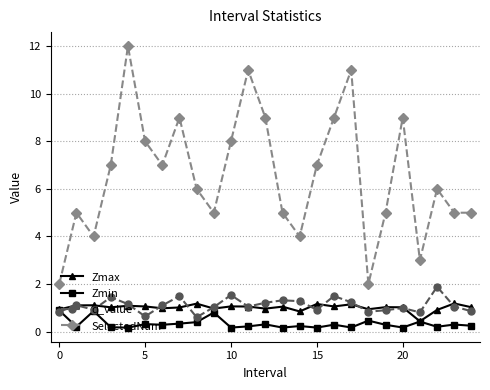

Which series has the largest total across all categories?

SelectedNum